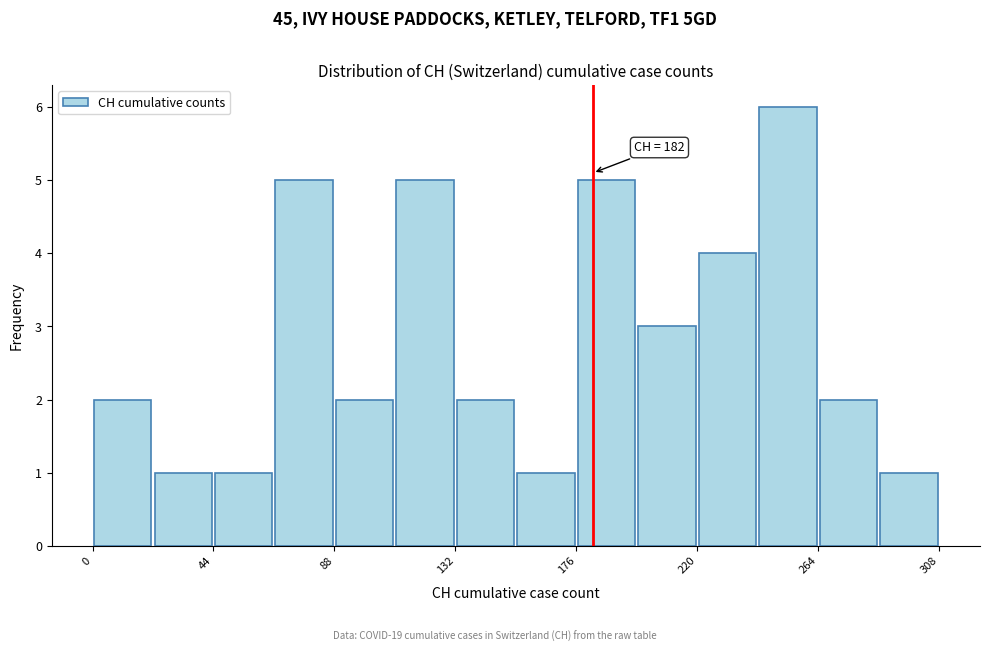

Which range on the x-axis has the tallest bar?

242 to 264